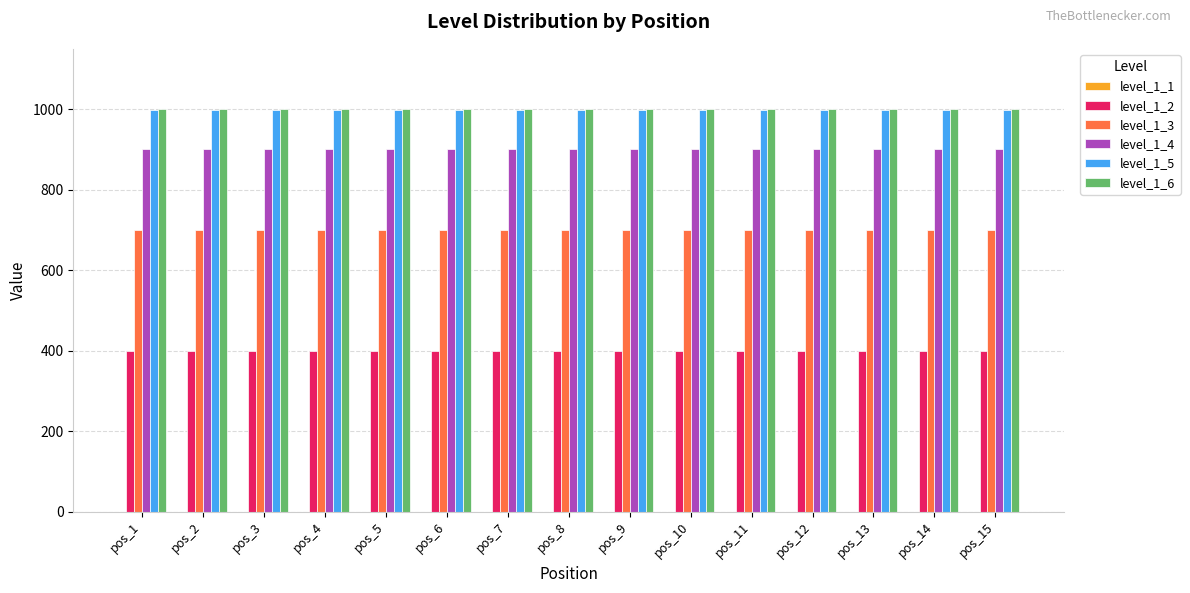

What is the minimum value for level_1_2?

400